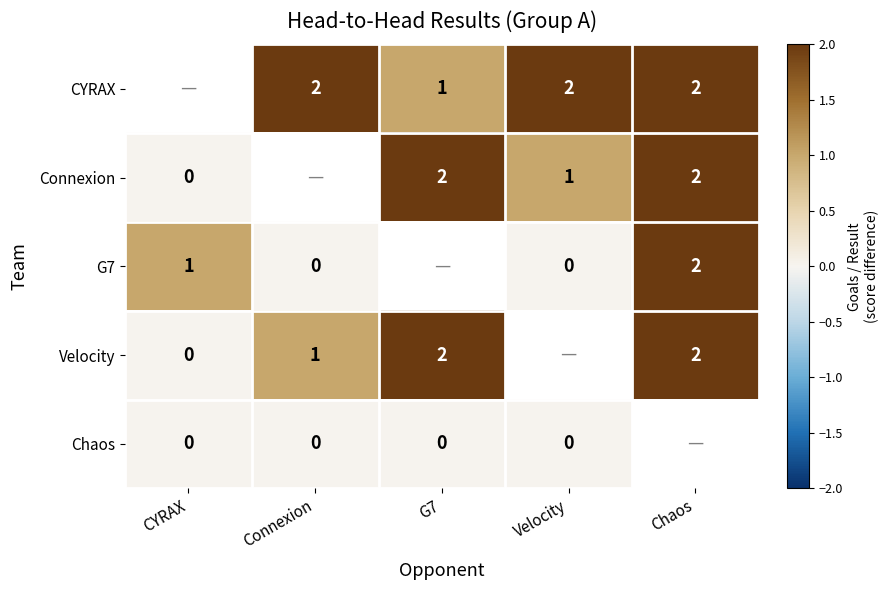

The Velocity series shows 3 at Chaos. True or false?

False